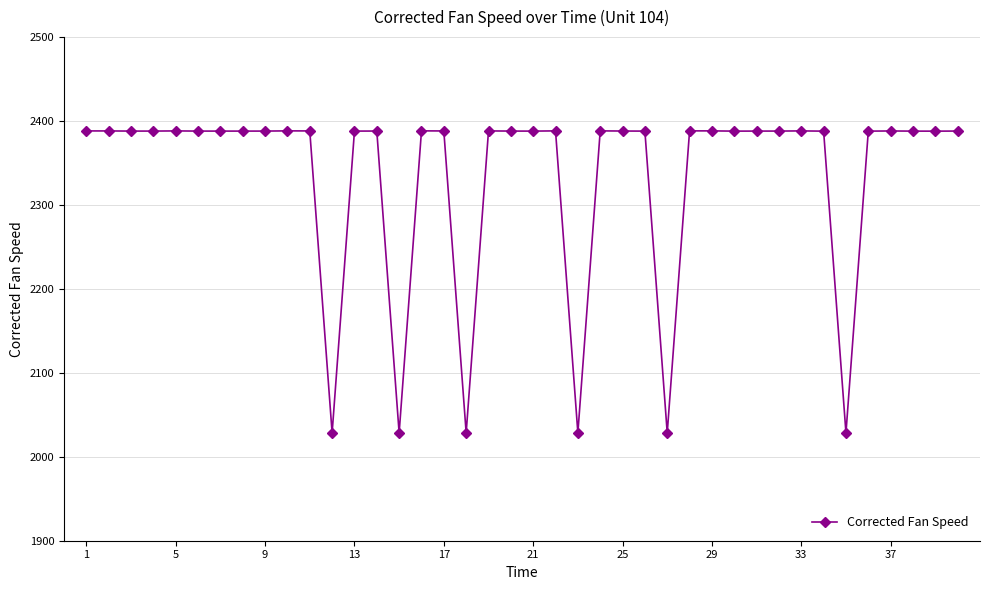

Does the chart display data point markers on the line(s)?

Yes